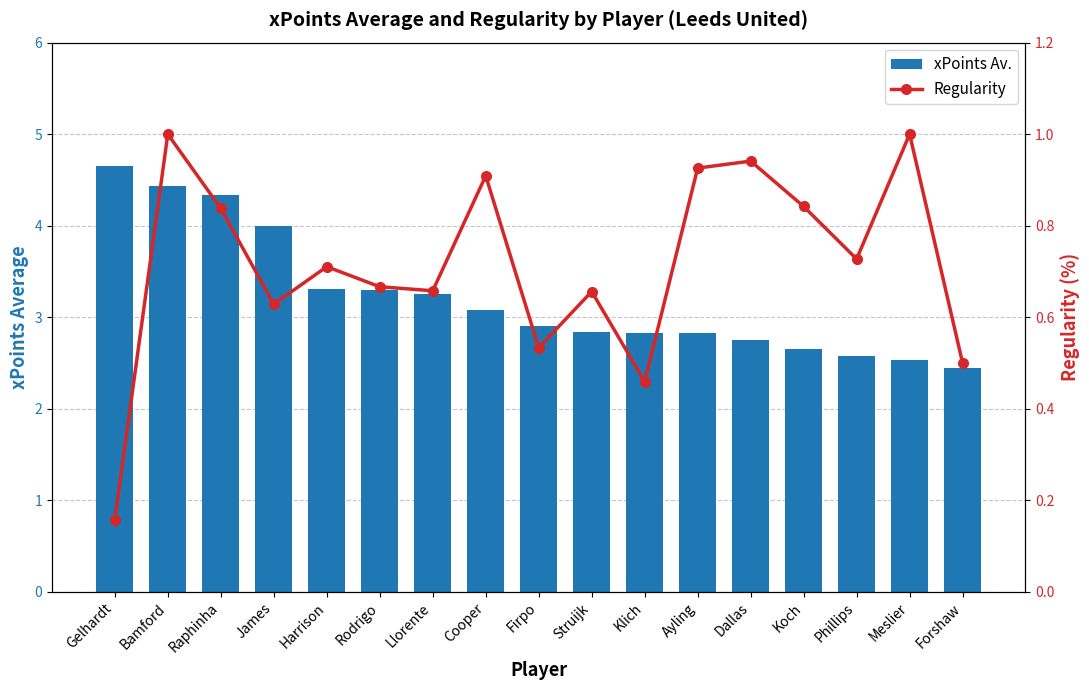

List the series in order of their peak value, lowest first.

Regularity, xPoints Av.